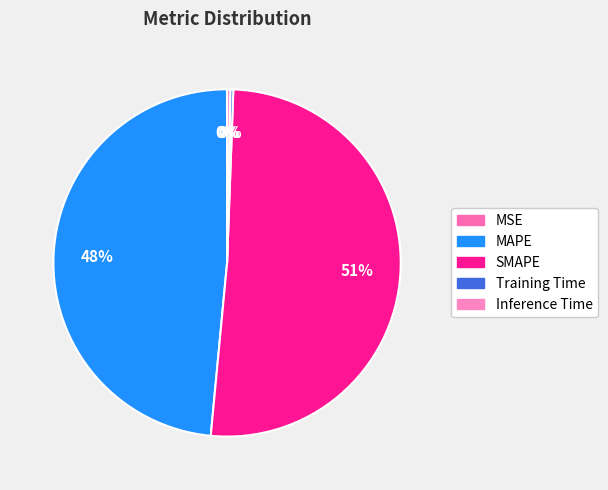

To the nearest percent, what is the difference between the SMAPE and MSE slice percentages?

51%